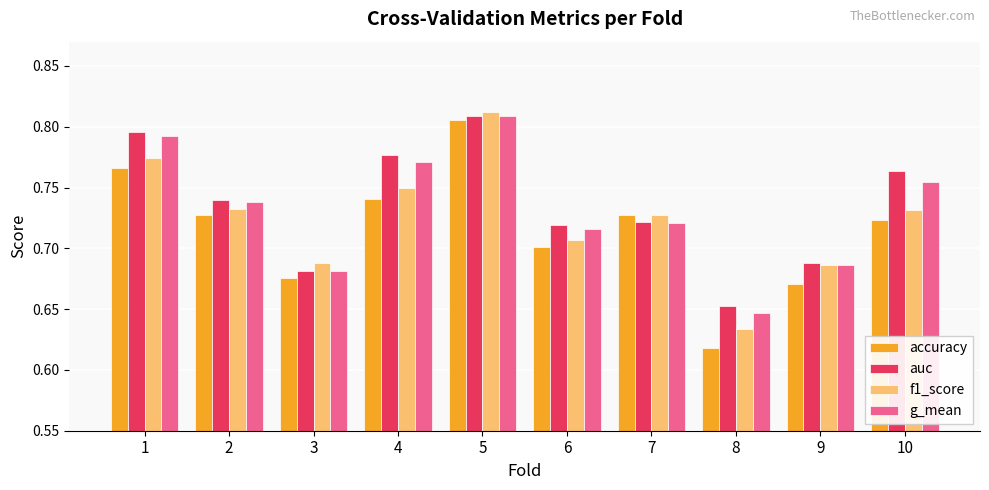

What is the total value across all series at 9?

2.7